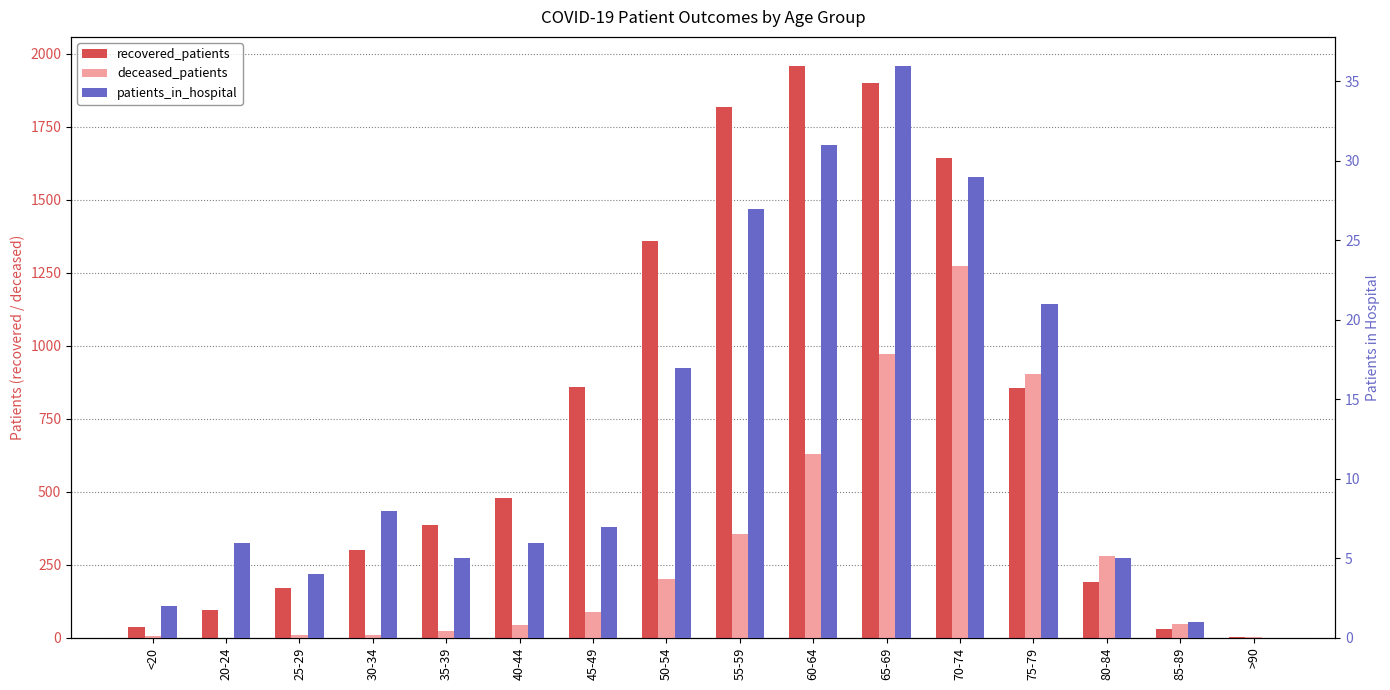

What value does the patients_in_hospital series have at 70-74?

29